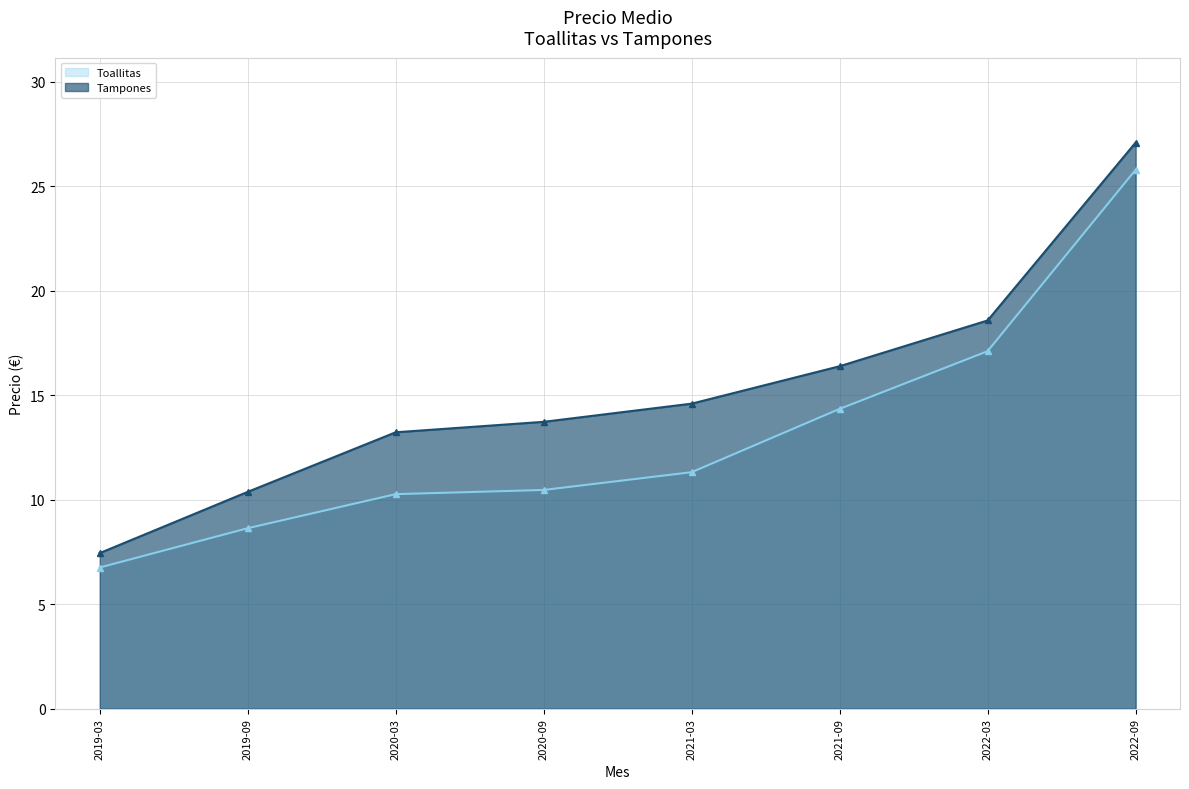

Rank the series at 2020-09 from highest to lowest value.

Tampones, Toallitas